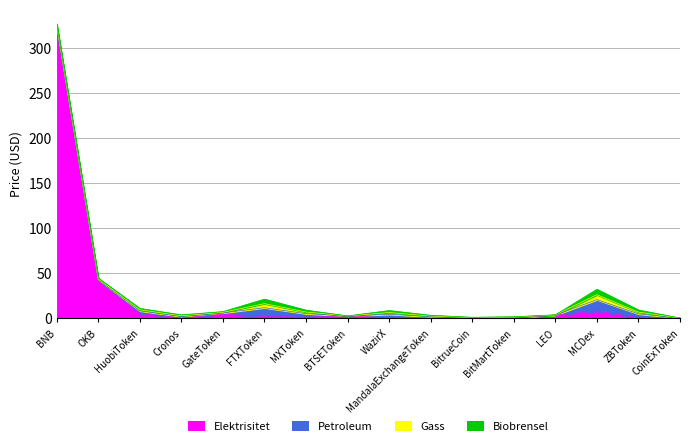

What is the total value across all series at FTXToken?

21.0